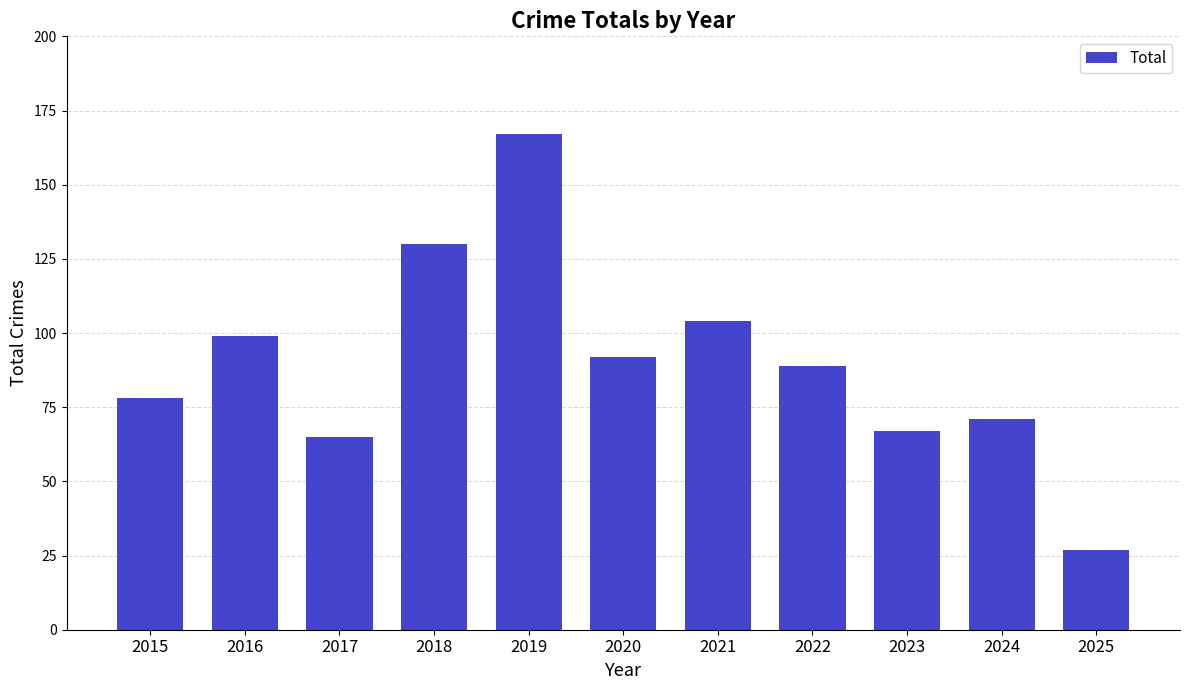

How many series are shown in this chart?

1